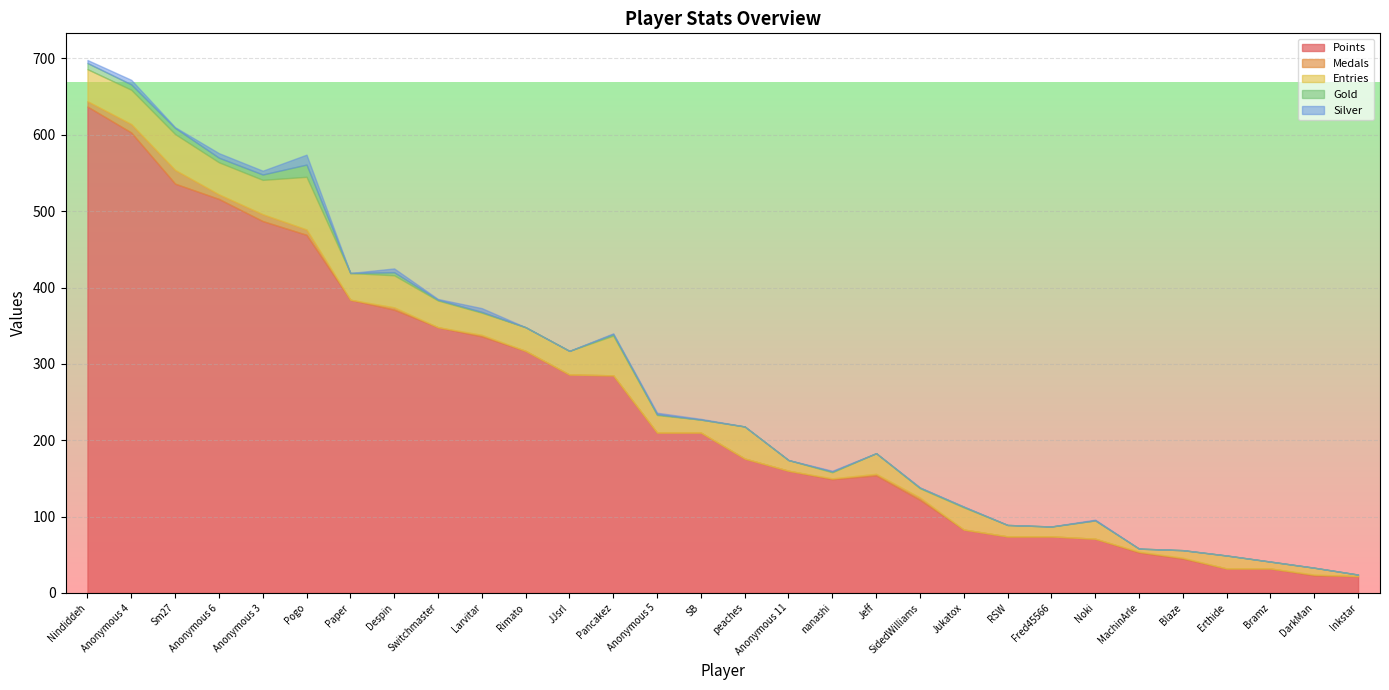

At which category is the sum across all series the highest?

Nindiddeh